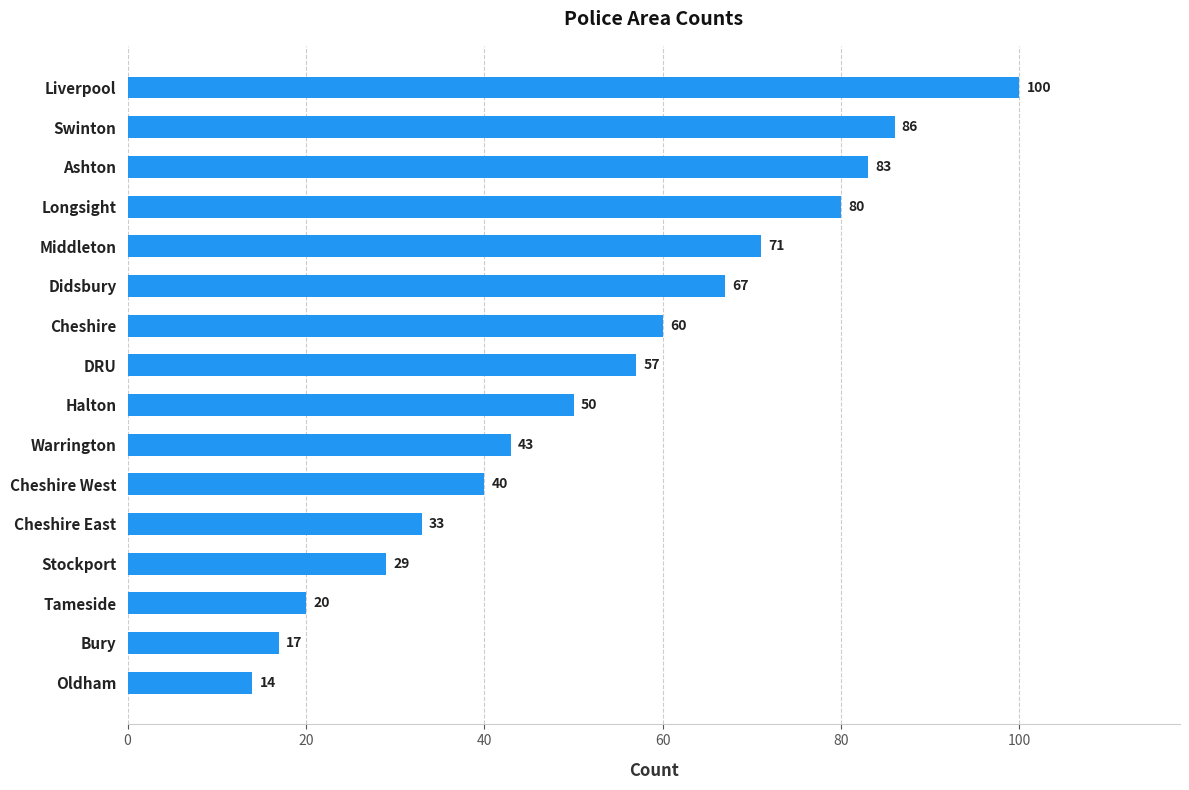

True or false: the data shows 54 at Ashton.

False